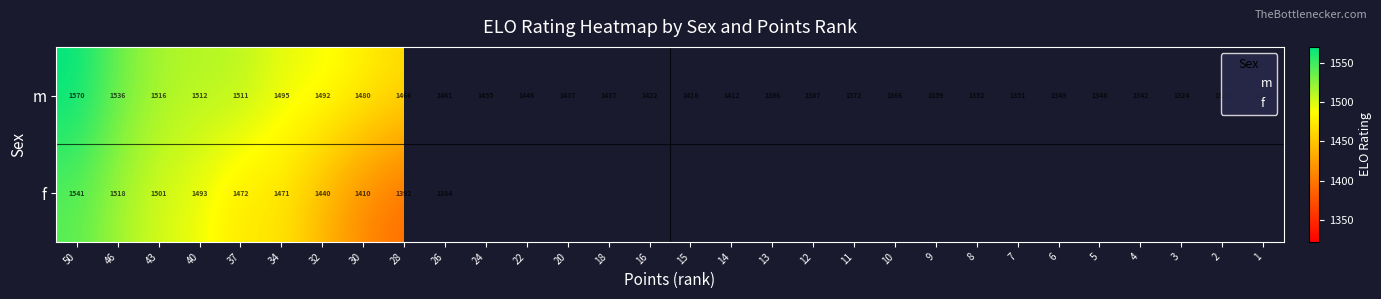

At which label is the value closest to 1446?

22